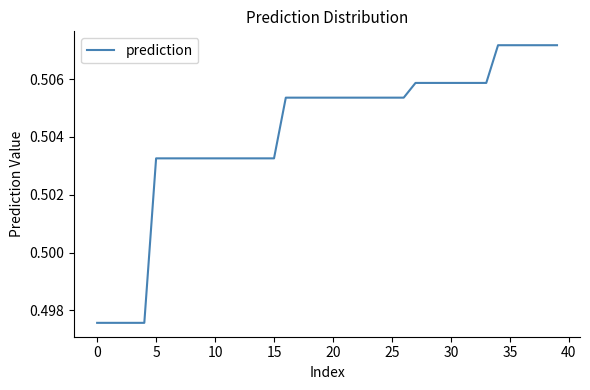

Does the chart have visible grid lines?

No